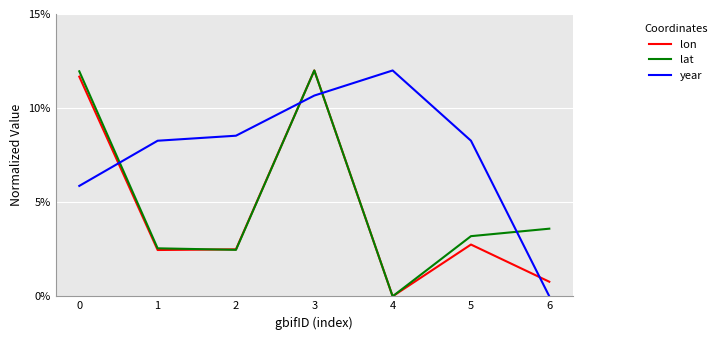

Is it true that year equals 0.1 at 5?

True